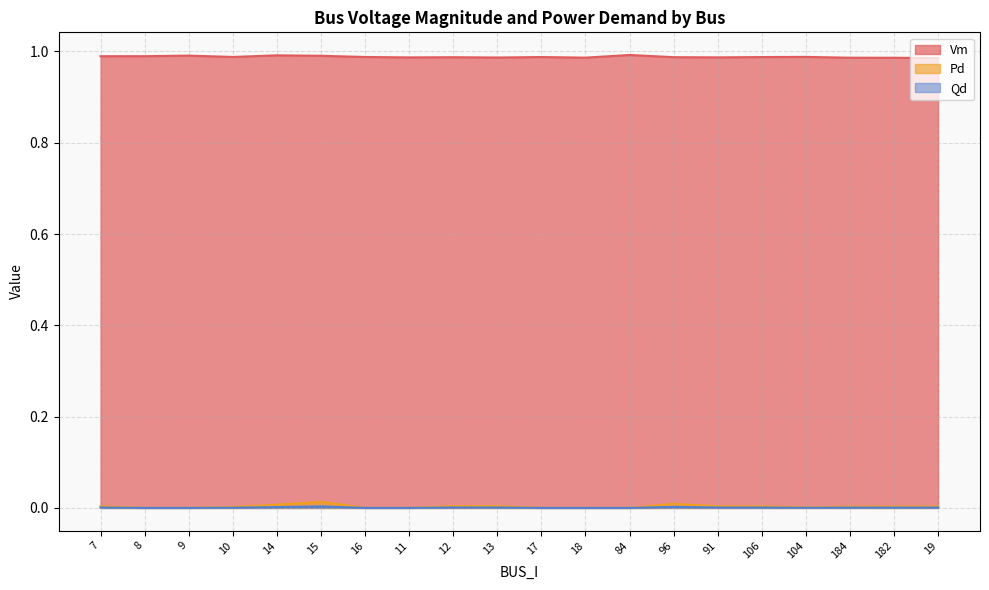

What is the difference between the highest and lowest values at 106?

1.0